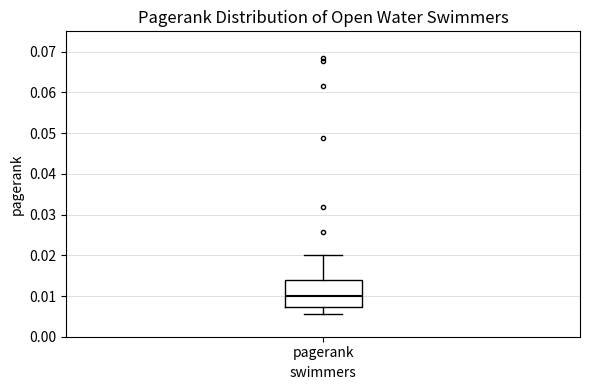

Transcribe this box plot: give where the median line is, the range the box spans, and where the two whiskers end, as read against the y-axis. The values are not printed on the chart, so give them approximately, as read against the axis.

median 0.010, box 0.007 to 0.014, whiskers 0.006 to 0.020